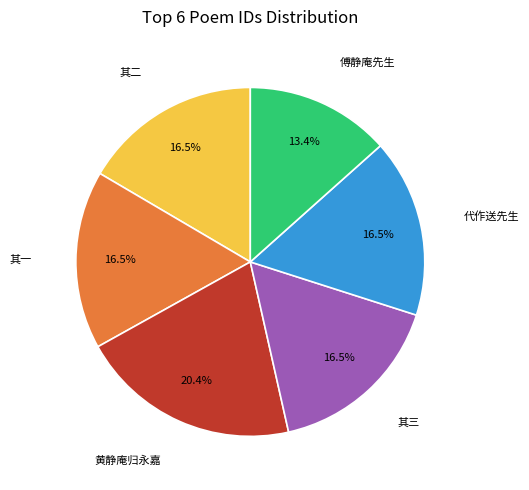

Is there a majority slice in this chart?

No